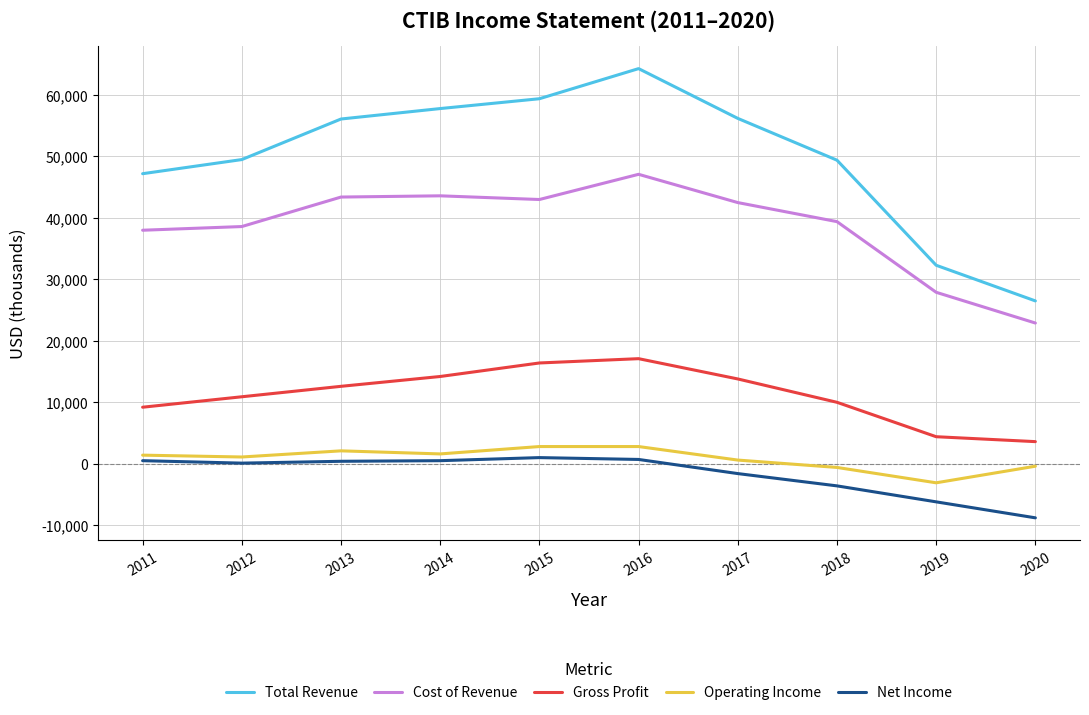

Which series changed the most between 2011 and 2014?

Total Revenue